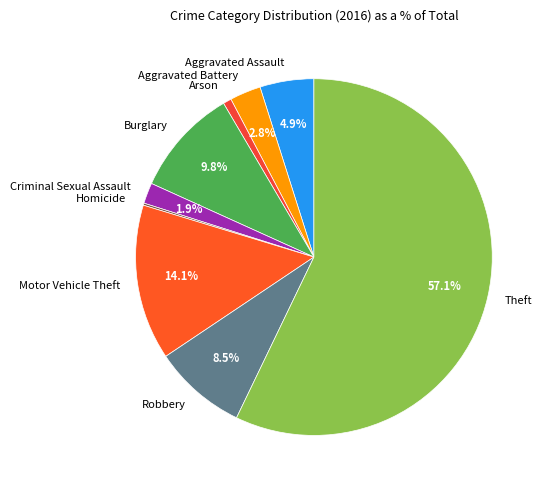

Approximately how many times larger is the value at Criminal Sexual Assault compared to Arson?

2.5